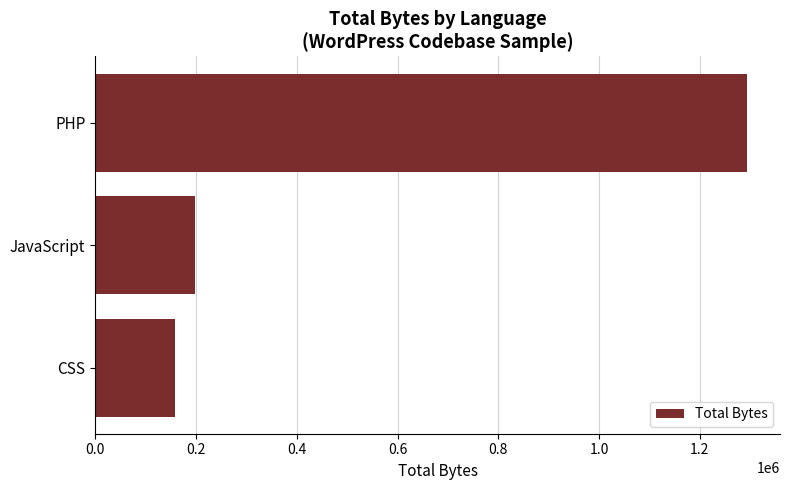

Between JavaScript and PHP, which is larger?

PHP